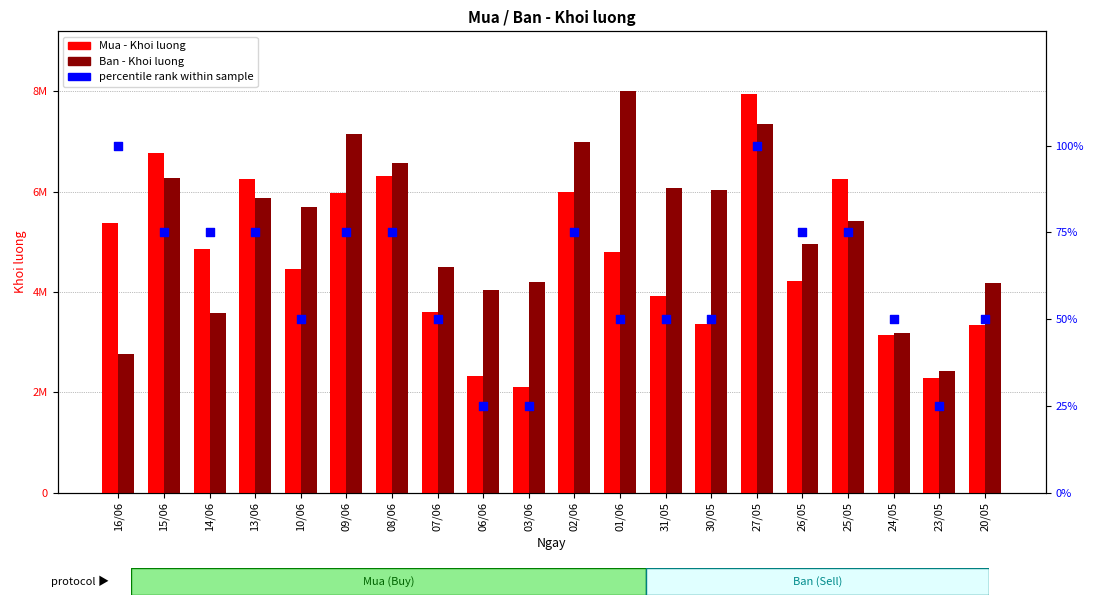

Which series has the largest total across all categories?

Ban - Khoi luong